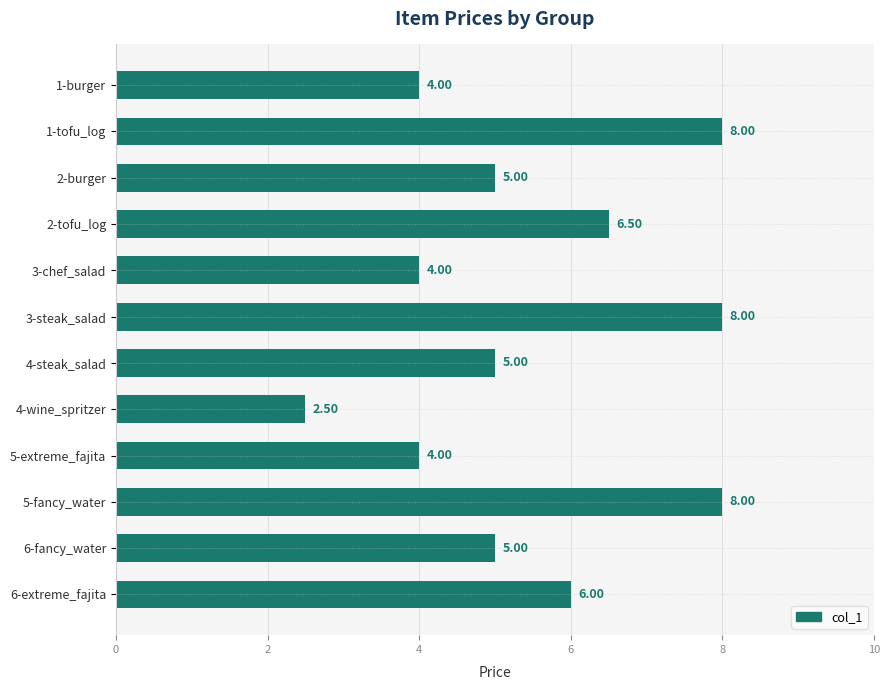

What is the difference between the maximum and minimum values?

5.5